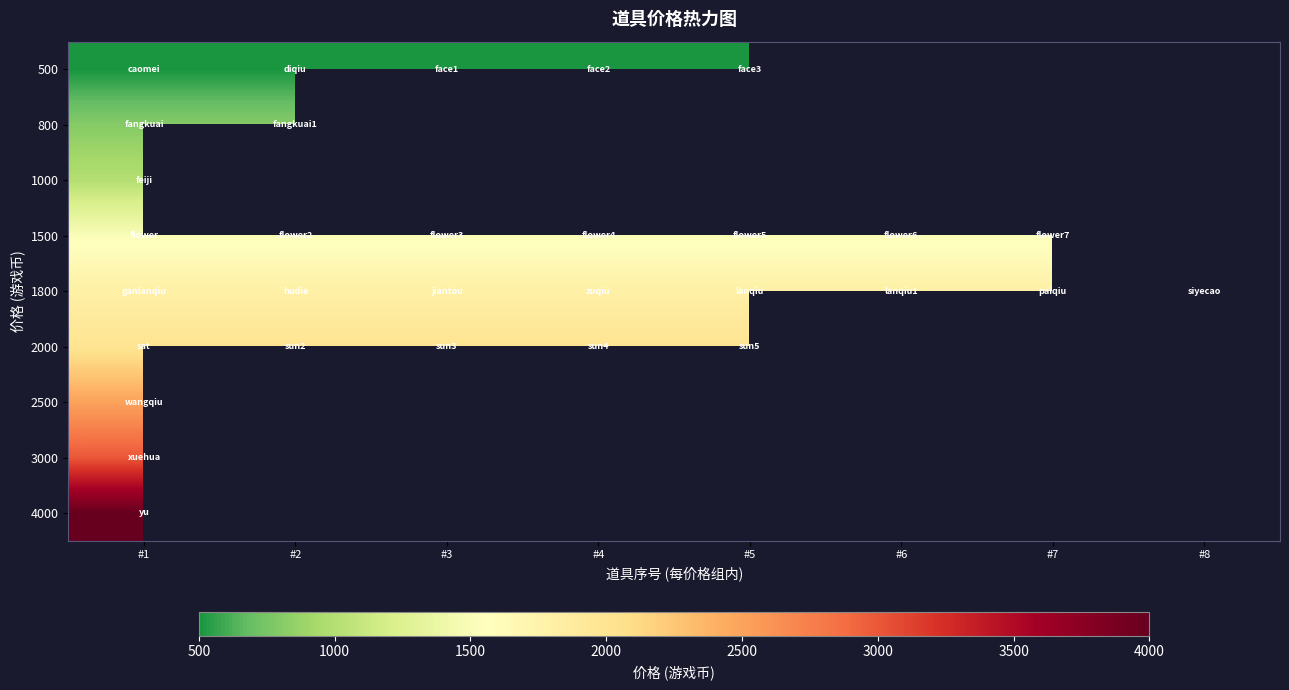

What is the lowest value of the 2500 series?

2500.0